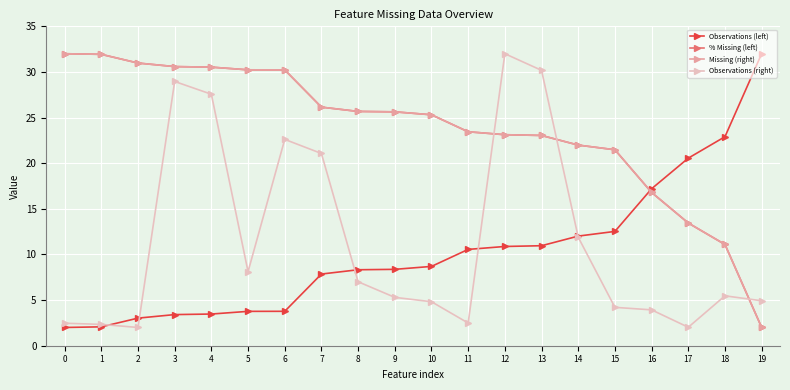

Is the value of % Missing (left) at 14 greater than the value of Observations (left) at 12?

Yes